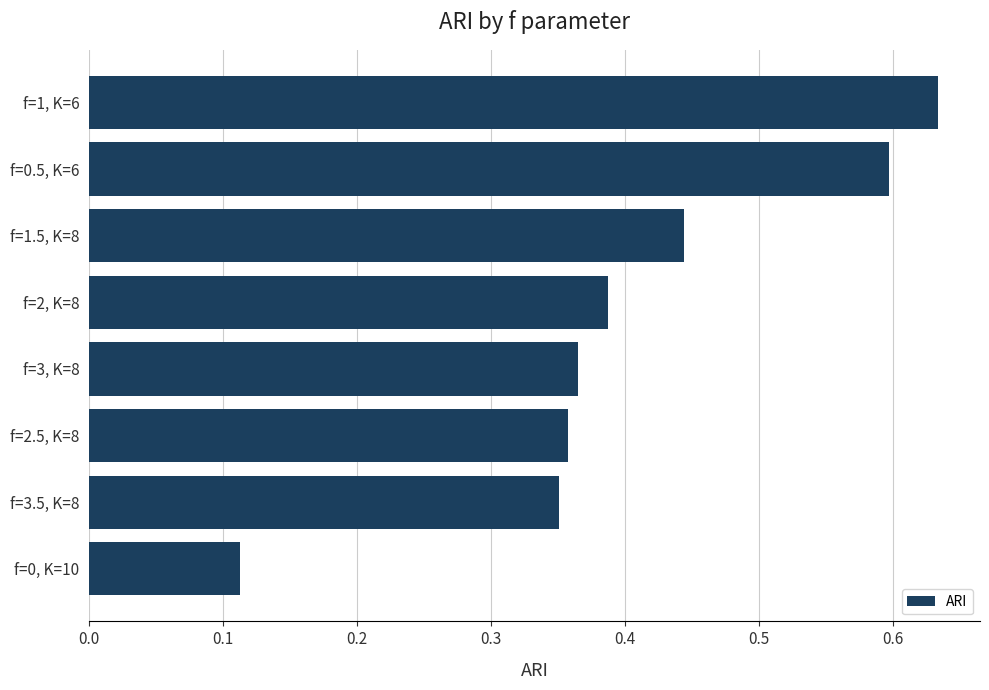

The chart shows a value of 0.2 at f=1.5, K=8. True or false?

False